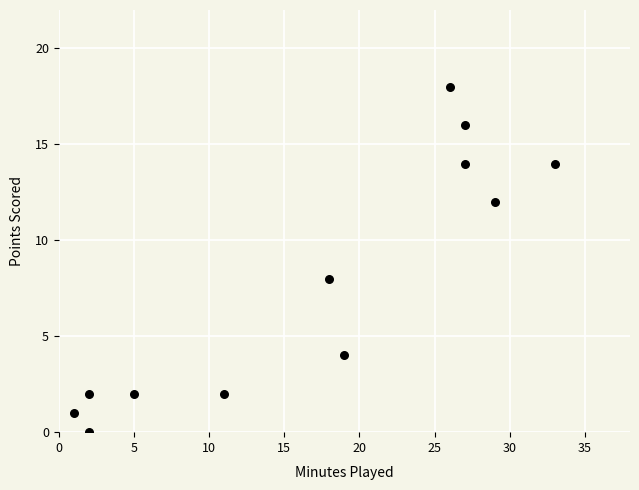

What is the range of Y values (max minus min)?

18